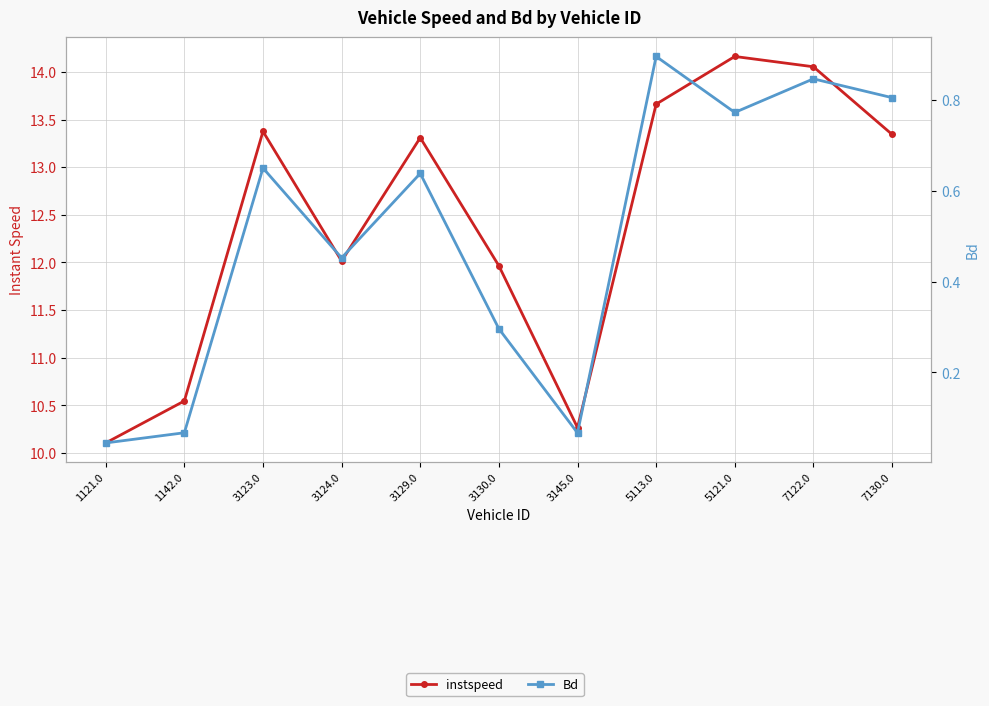

What are all the series names shown in the legend?

instspeed, Bd